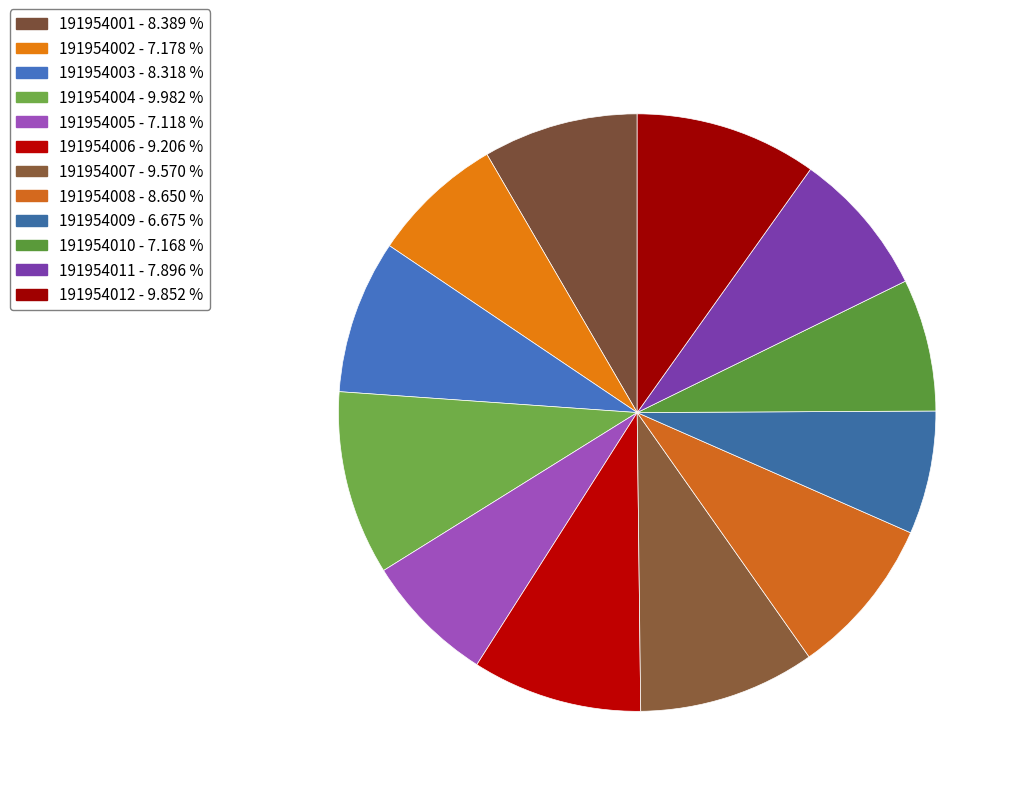

Do 191954011 and 191954002 together represent more than half of the pie?

No